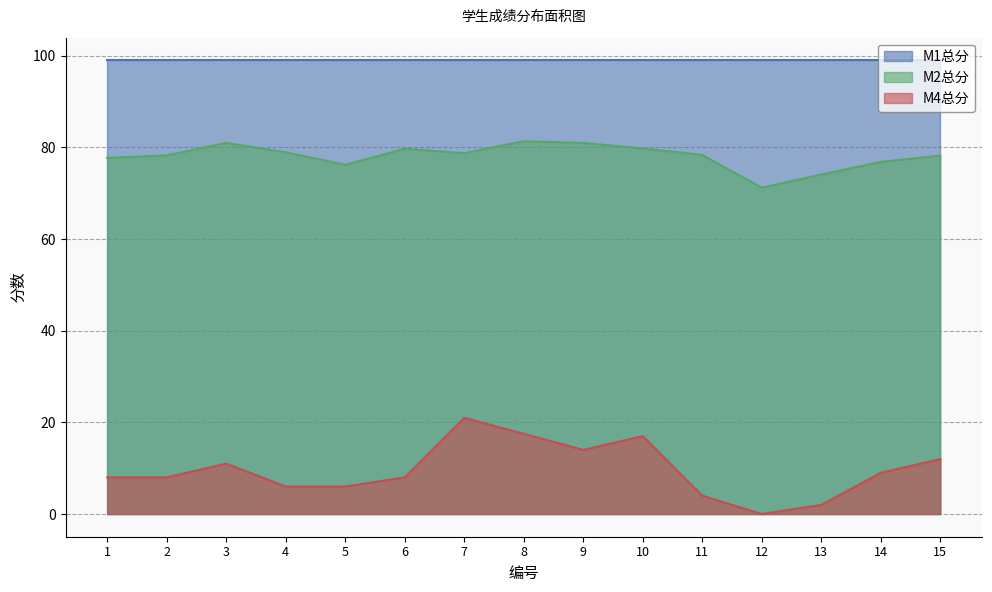

True or false: M4总分 and M2总分 intersect in this chart.

False